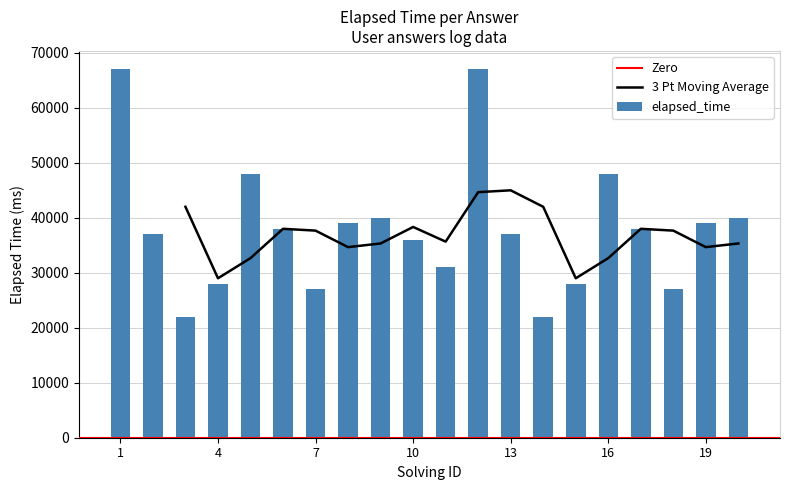

List the labels in order of value, smallest first.

3, 14, 7, 18, 4, 15, 11, 10, 2, 13, 6, 17, 8, 19, 9, 20, 5, 16, 1, 12